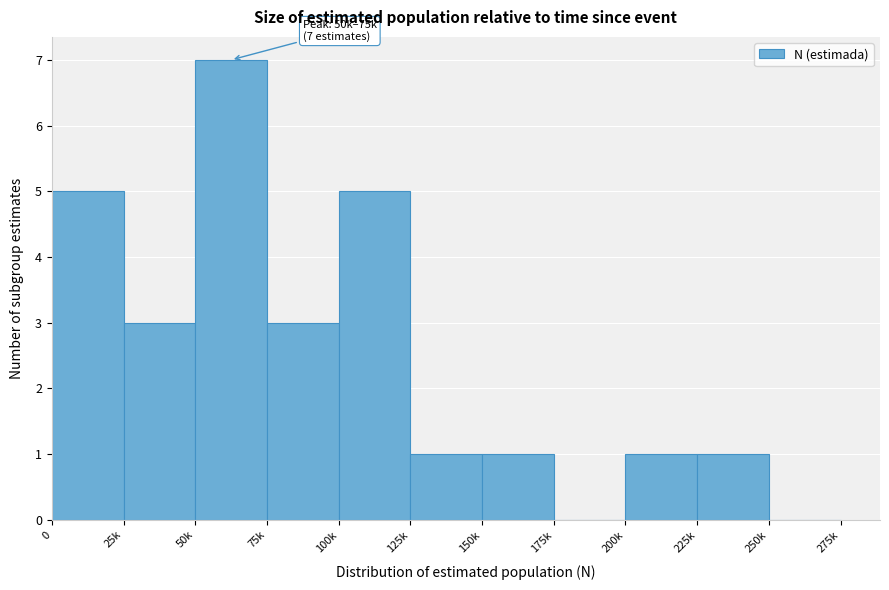

Reading right to left, transcribe all the data shown in this chart.

250k=0	225k=1	200k=1	175k=0	150k=1	125k=1	100k=5	75k=3	50k=7	25k=3	0=5